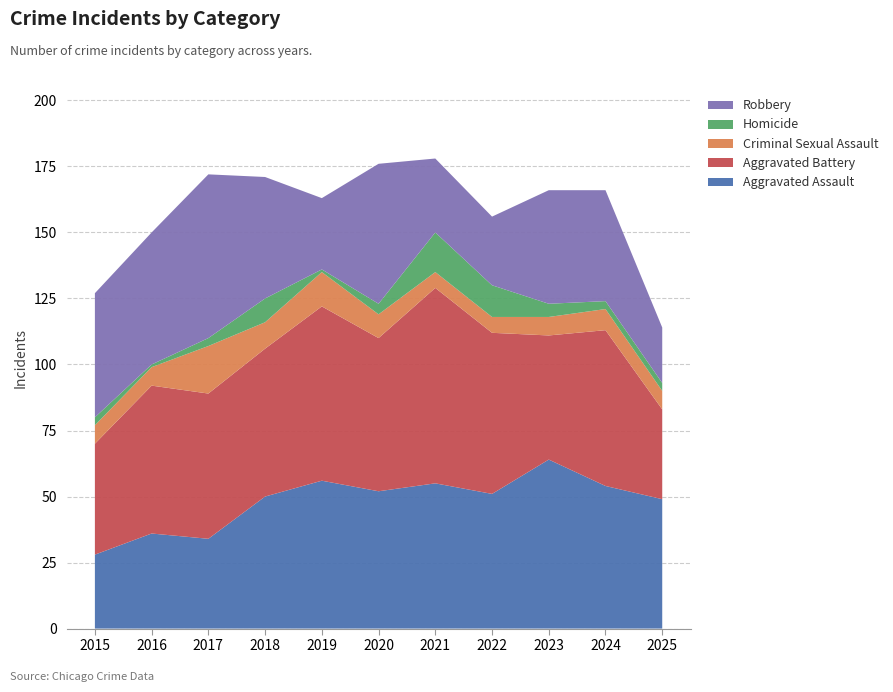

Reading left to right, extract all data points from this chart.

Aggravated Assault: 2015=28	2016=36	2017=34	2018=50	2019=56	2020=52	2021=55	2022=51	2023=64	2024=54	2025=49
Aggravated Battery: 2015=42	2016=56	2017=55	2018=56	2019=66	2020=58	2021=74	2022=61	2023=47	2024=59	2025=34
Criminal Sexual Assault: 2015=7	2016=7	2017=18	2018=10	2019=13	2020=9	2021=6	2022=6	2023=7	2024=8	2025=7
Homicide: 2015=3	2016=1	2017=3	2018=9	2019=1	2020=4	2021=15	2022=12	2023=5	2024=3	2025=3
Robbery: 2015=47	2016=50	2017=62	2018=46	2019=27	2020=53	2021=28	2022=26	2023=43	2024=42	2025=21